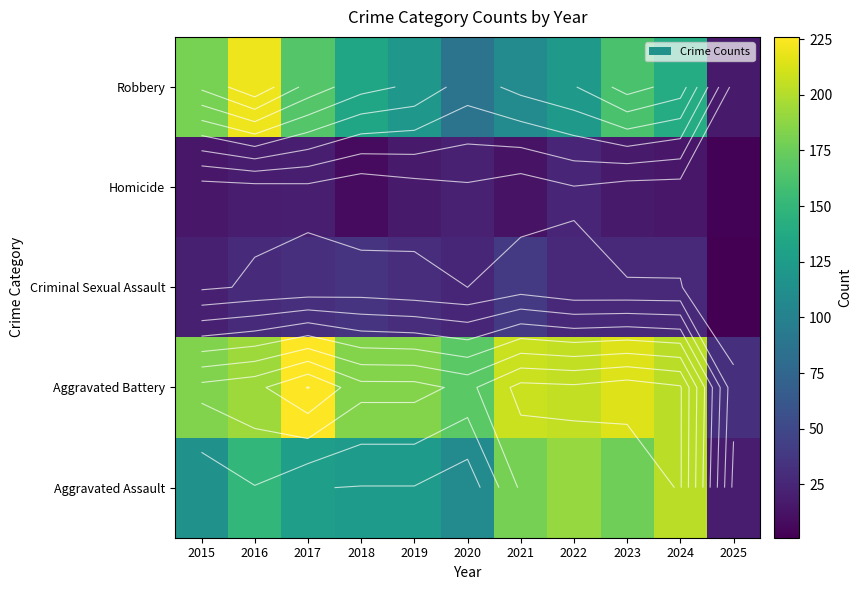

Between 2024 and 2025, which is larger?

2024